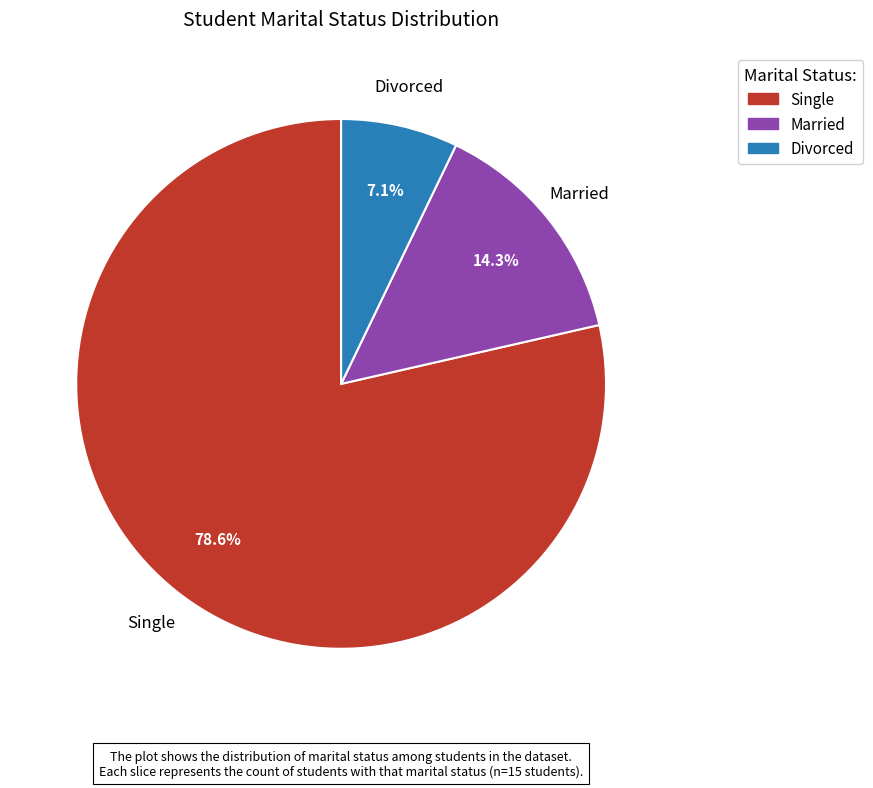

Which has a higher value, Single or Married?

Single